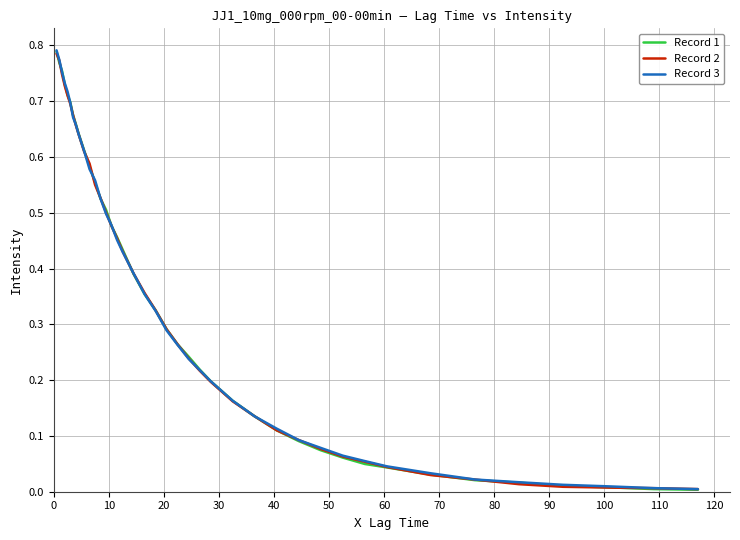

Rank the series by their average value, from highest to lowest.

Record 3, Record 1, Record 2